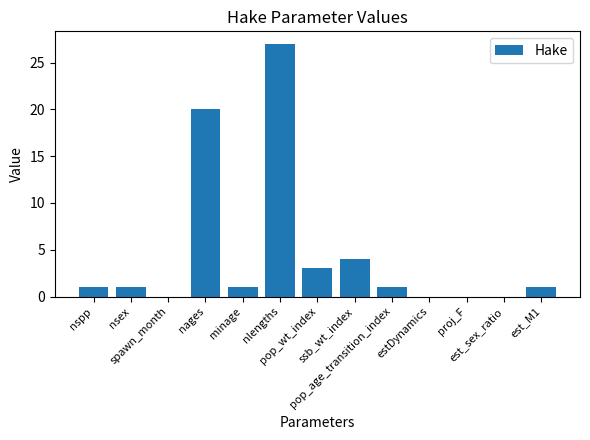

What is the greatest value displayed?

27